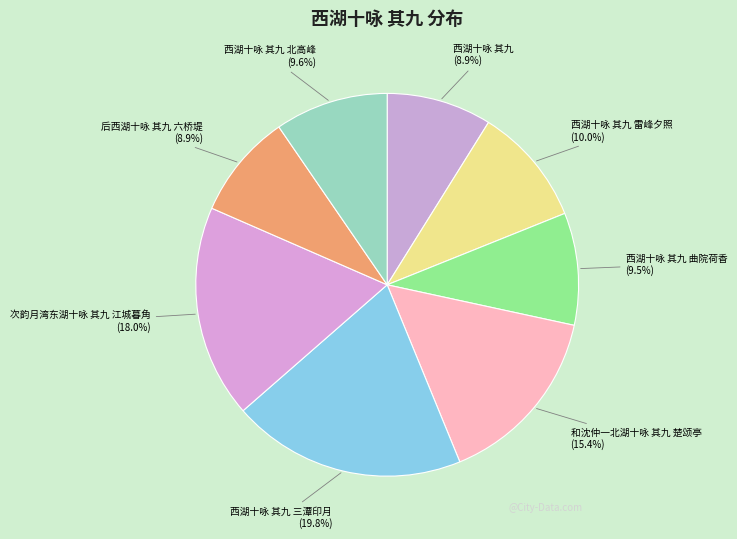

How many segments does this pie chart have?

8